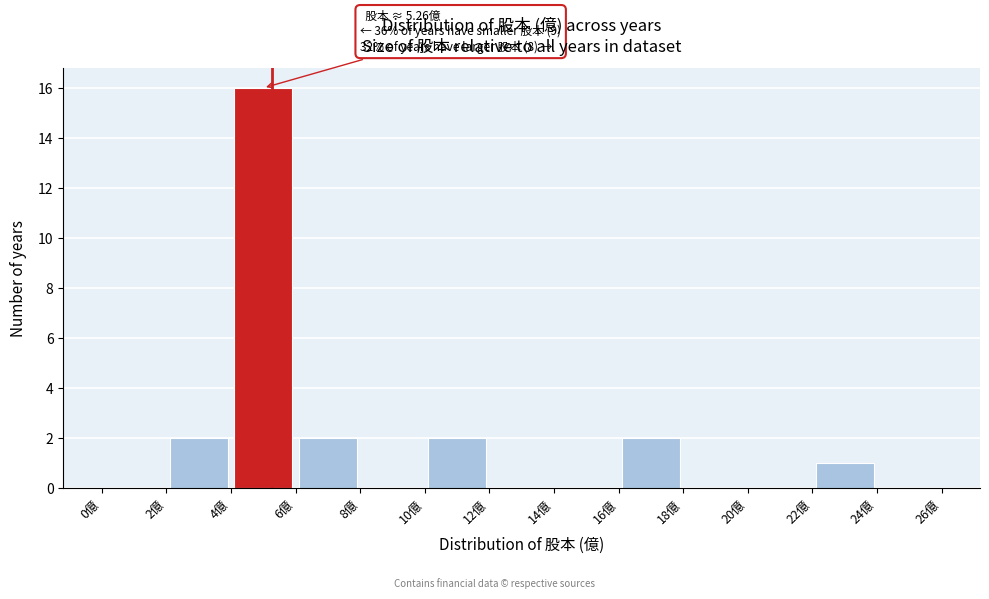

Over which range of the x-axis is the bar tallest?

4 to 6